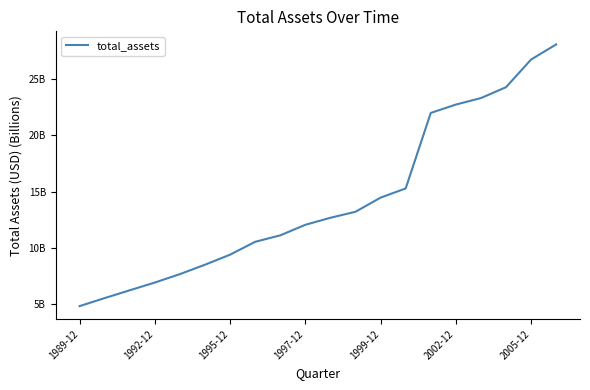

Does the chart have visible grid lines?

No